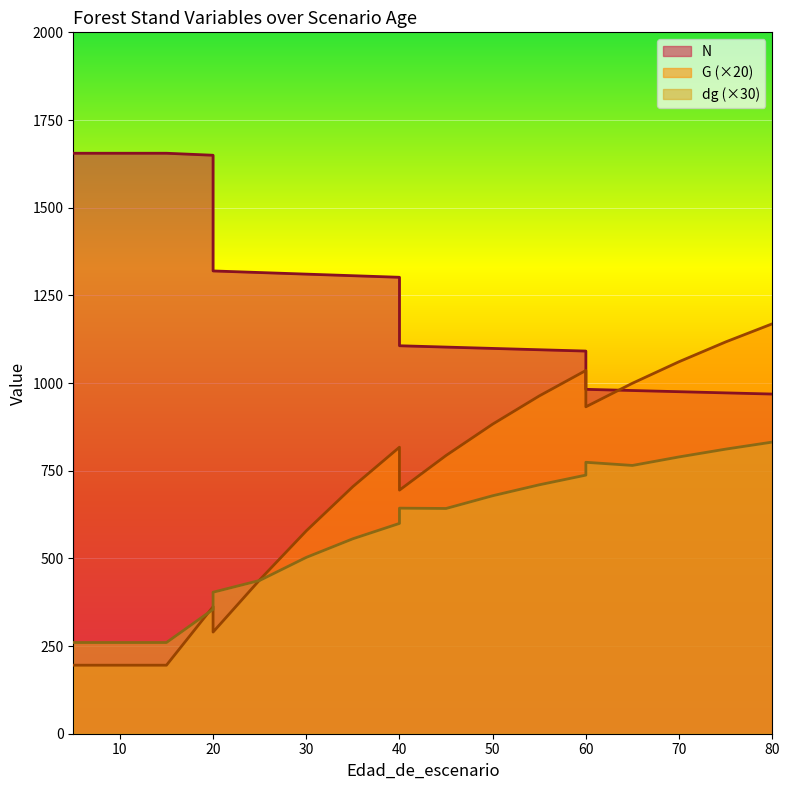

Rank the series by their maximum value, from lowest to highest.

dg, G, N